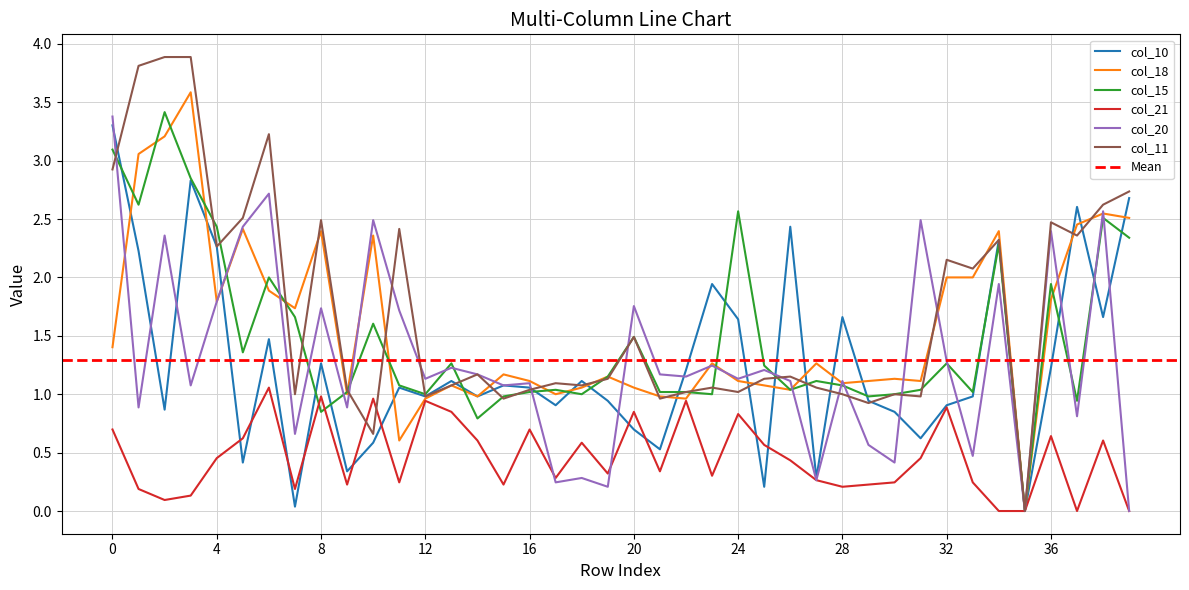

What is the value of the col_11 point at the 25th from the left?

1.0